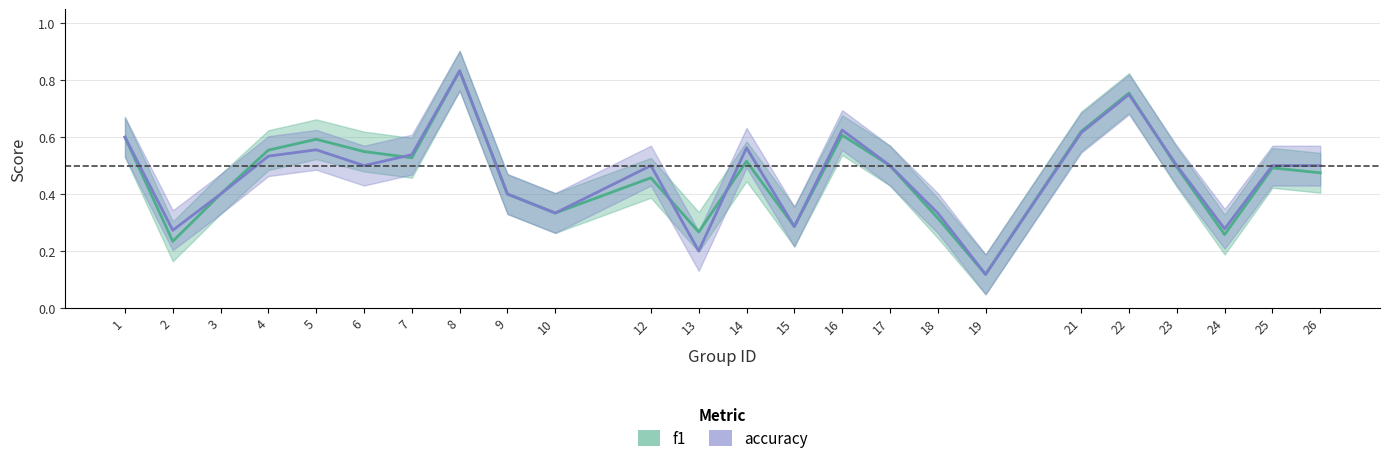

What is the highest value of the f1 series?

0.8